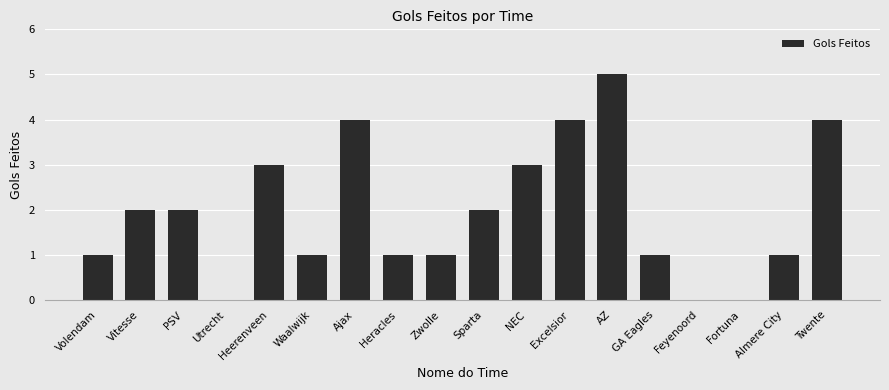

What is the sum of all values?

35